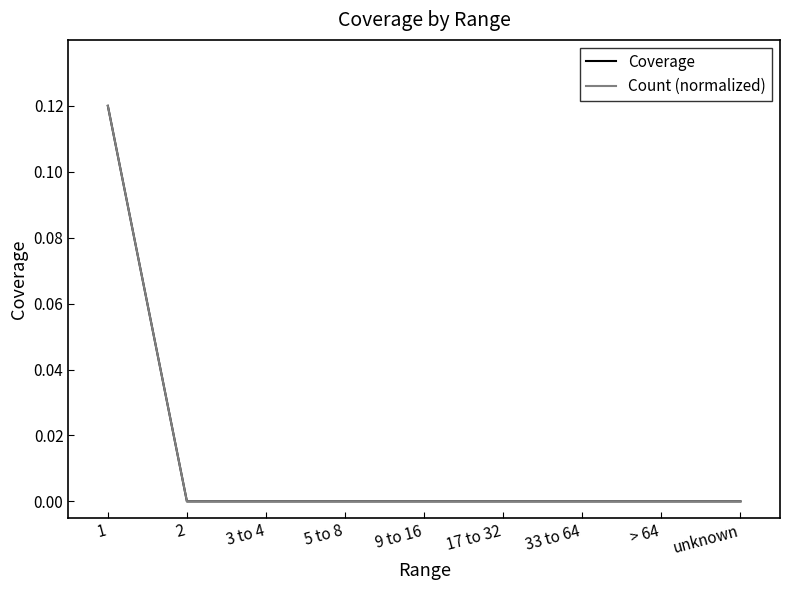

True or false: Coverage and Count (normalized) intersect in this chart.

False